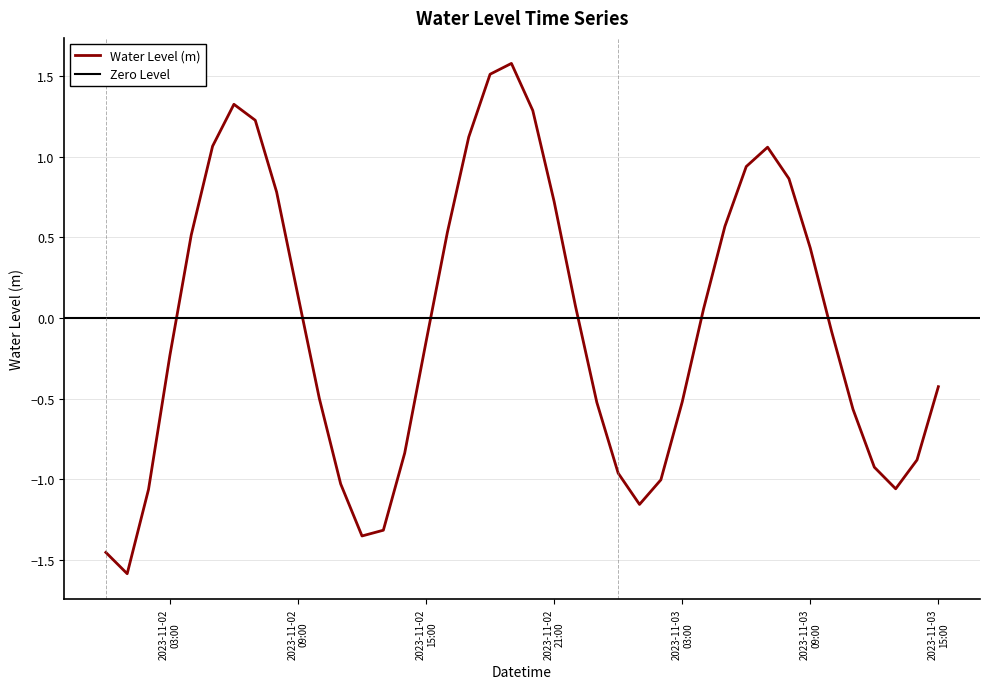

What is the smallest value displayed?

-1.6